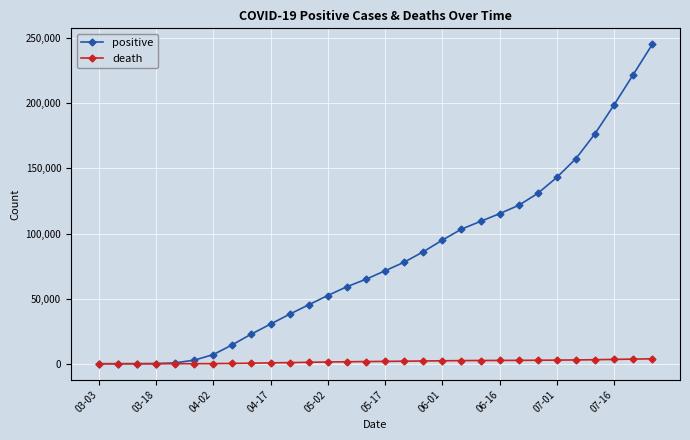

Which series has the widest spread of values?

positive